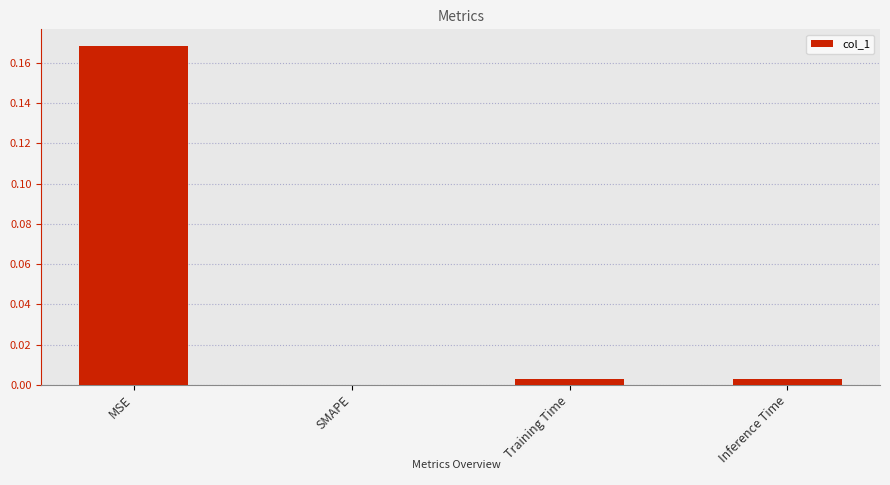

How many data points does each series have?

4